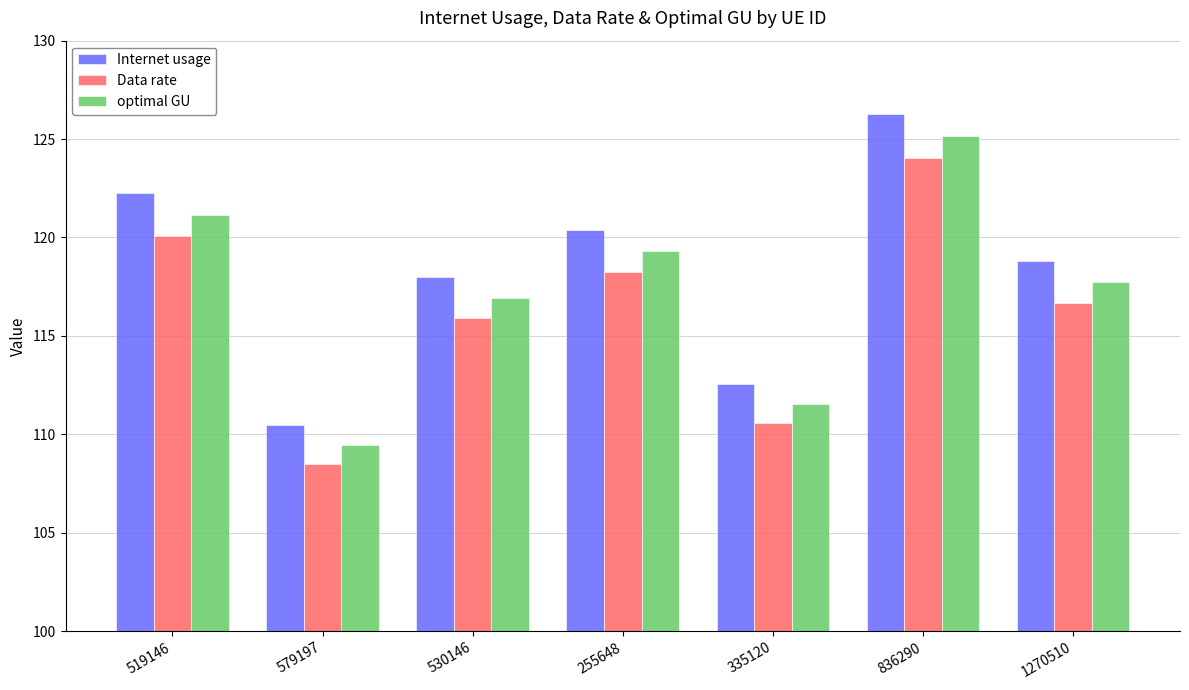

At which category is the sum across all series the highest?

836290